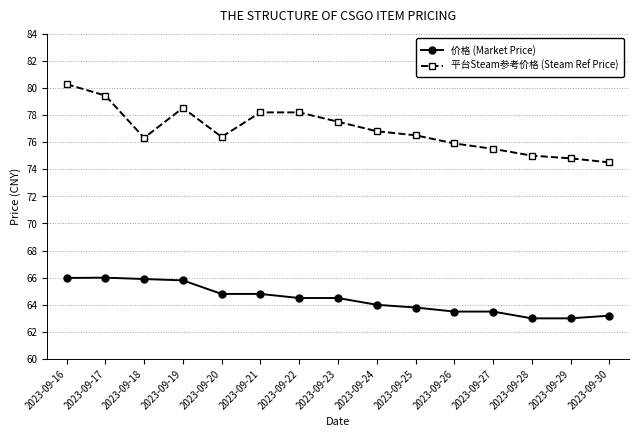

What value does the 价格 (Market Price) series have at 2023-09-21?

64.8